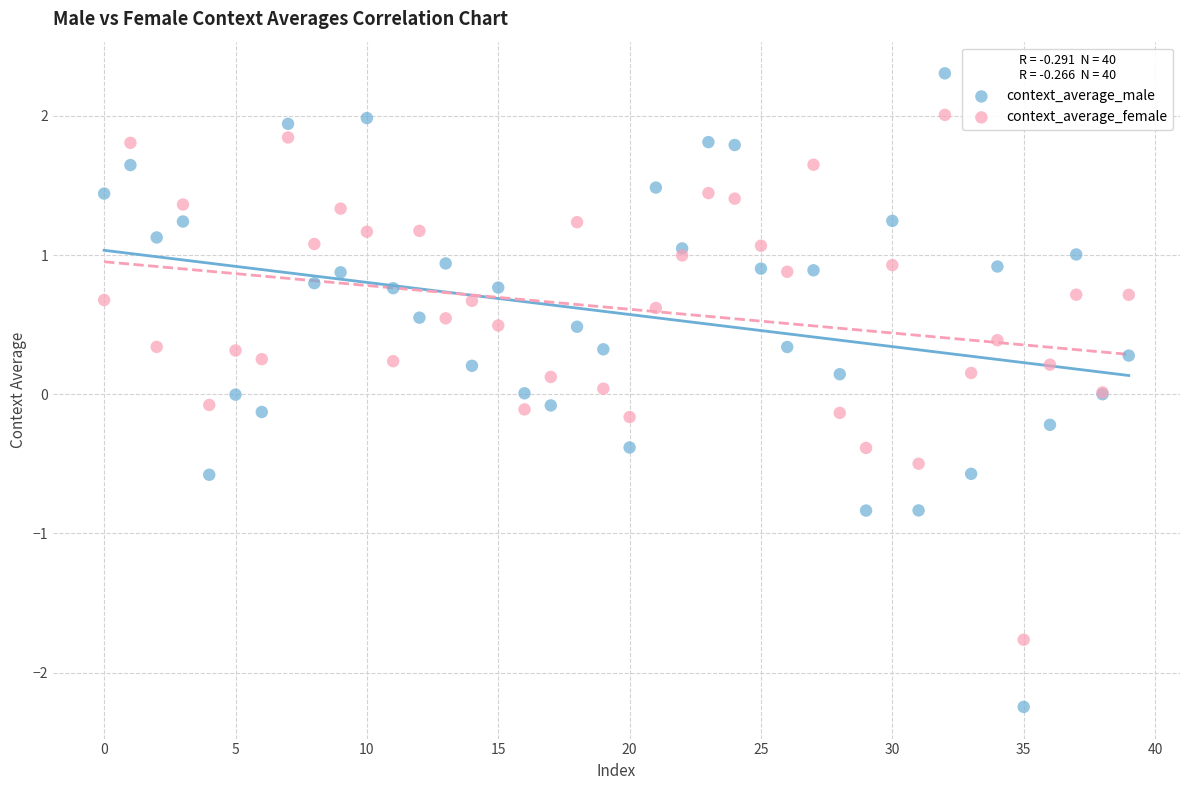

Which series contains the lowest Y value?

context_average_male